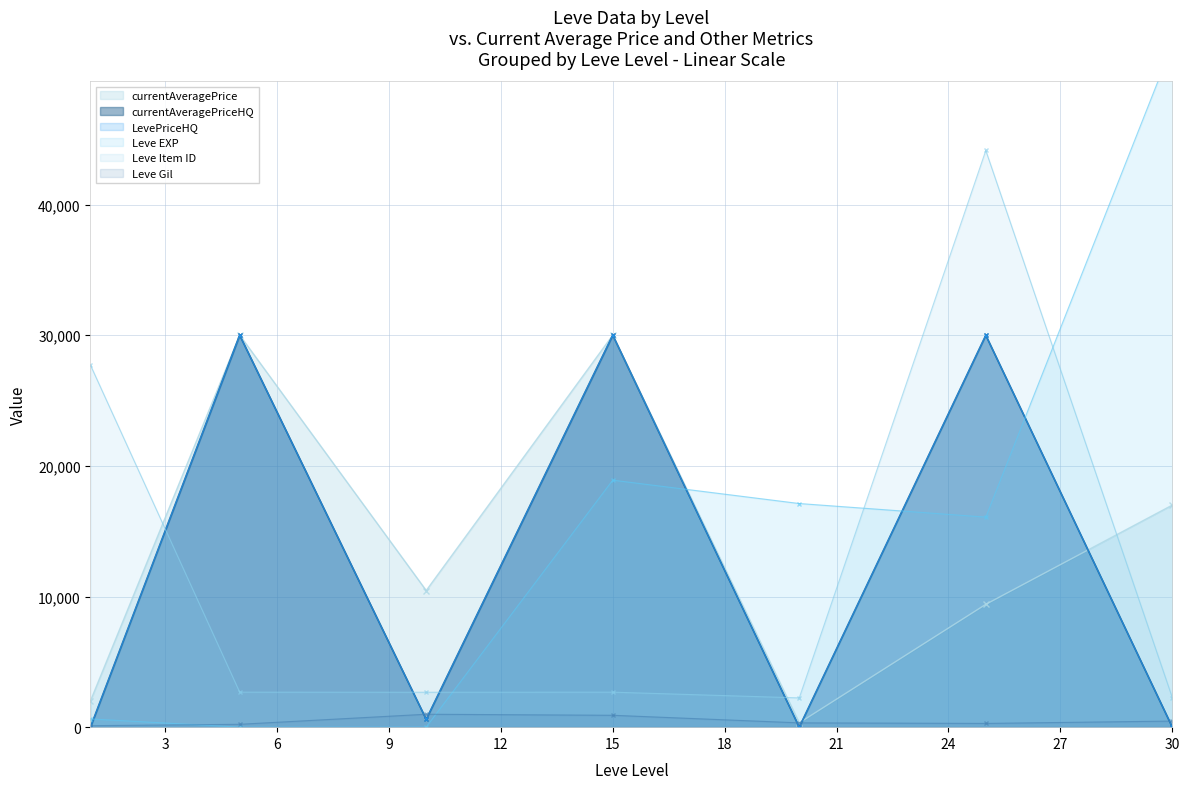

Reading left to right, extract all data points from this chart.

currentAveragePrice: 1=2014.1	5=30009.0	10=10459.6	15=30009.0	20=331.5	25=9403.0	30=17000.0
Leve Gil: 1=113.0	5=220.0	10=990.0	15=910.0	20=330.0	25=287.0	30=467.0
currentAveragePriceHQ: 1=0.0	5=30009.0	10=600.0	15=30009.0	20=0.0	25=30000.0	30=0.0
LevePriceHQ: 1=0.0	5=30009.0	10=600.0	15=30009.0	20=0.0	25=30000.0	30=0.0
Leve EXP: 1=630.0	5=5.0	10=9.0	15=18910.0	20=17120.0	25=16080.0	30=52220.0
Leve Item ID: 1=27713.0	5=2680.0	10=2673.0	15=2680.0	20=2241.0	25=44147.0	30=2260.0